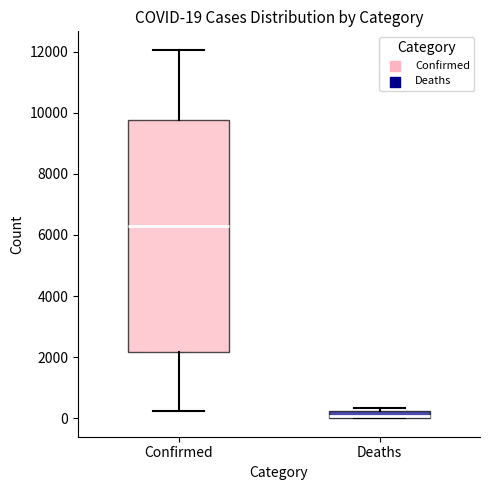

Comparing the boxes themselves (not the whiskers), which one is the tallest?

Confirmed